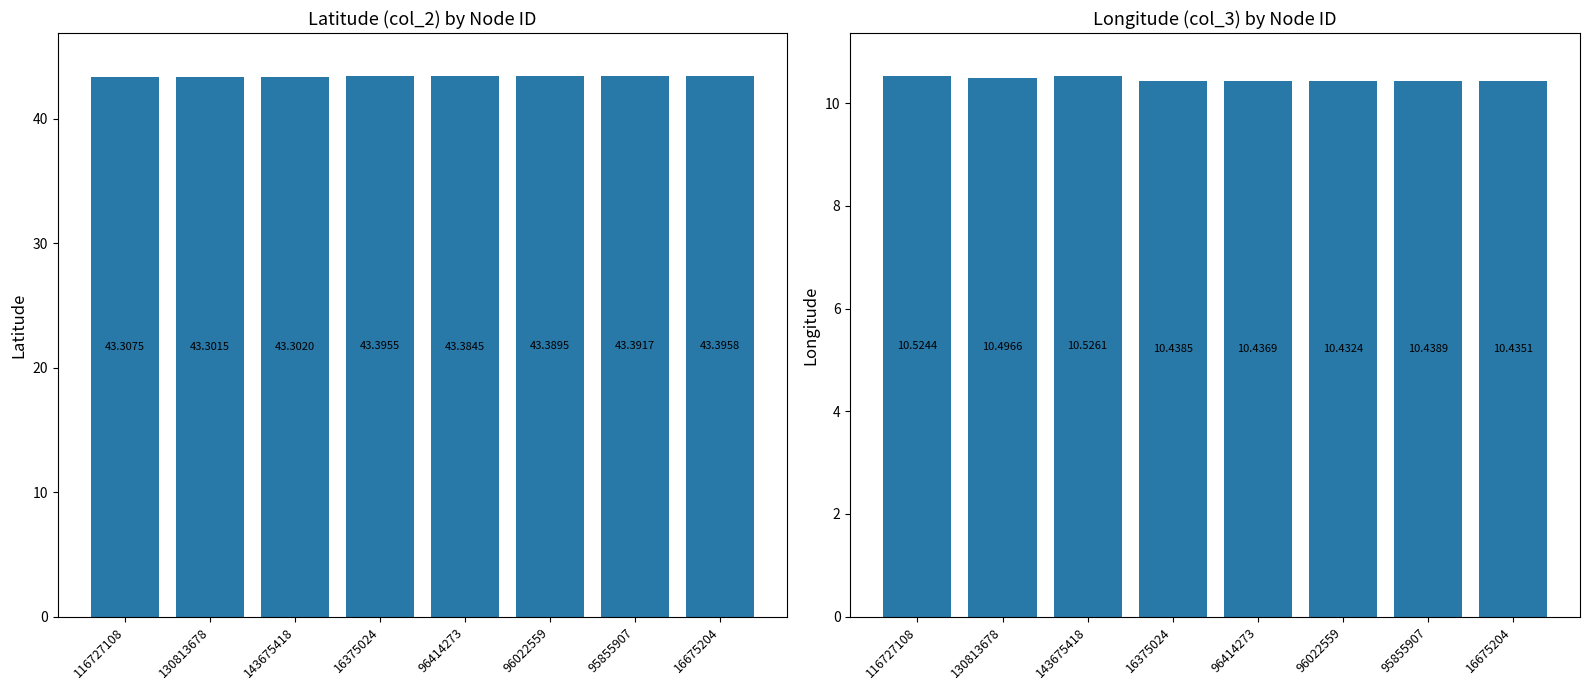

What is the total value across all series at 16675204?

53.8